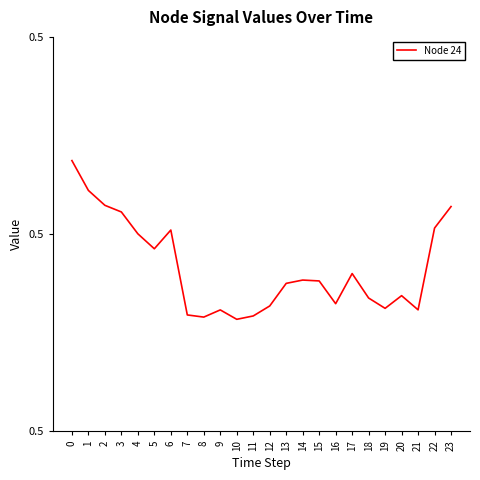

What is the value of the 2nd point from the left?

0.5